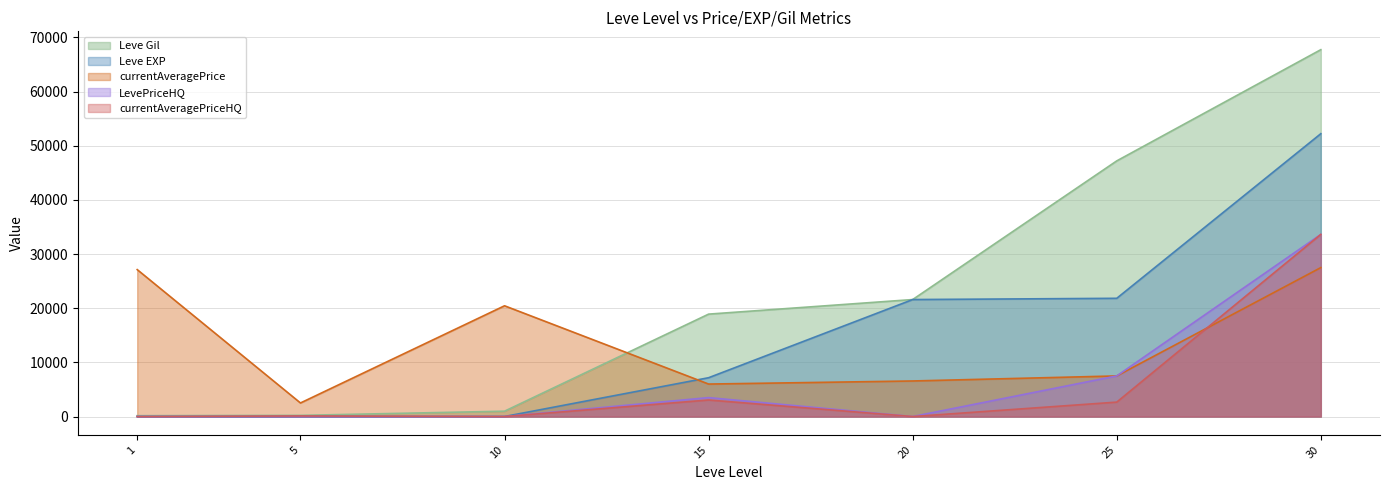

What is the lowest value of the currentAveragePrice series?

2507.0